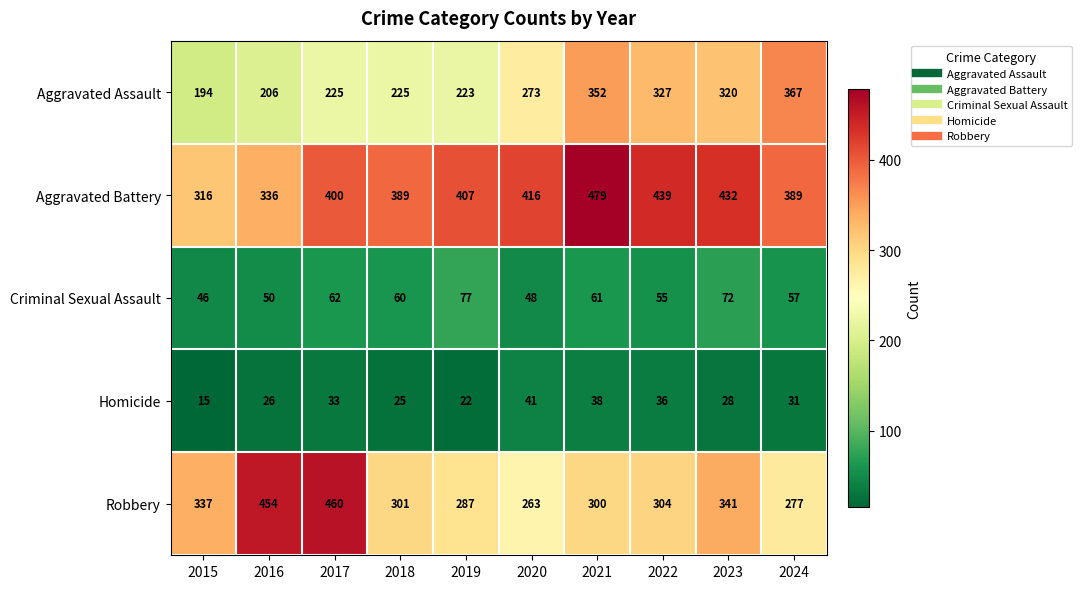

How many data points does each series have?

10